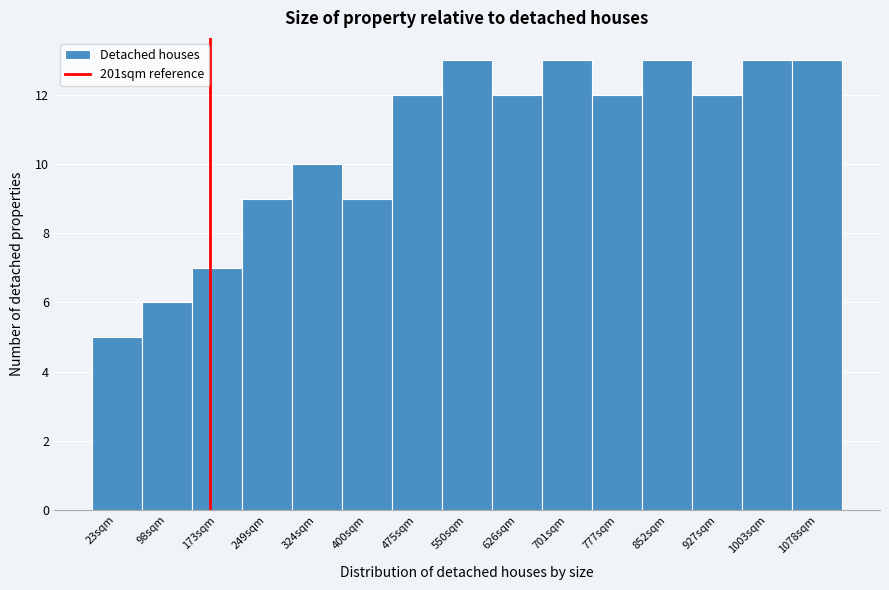

Reading right to left, extract all data points from this chart.

1078sqm=13	1003sqm=13	927sqm=12	852sqm=13	777sqm=12	701sqm=13	626sqm=12	550sqm=13	475sqm=12	400sqm=9	324sqm=10	249sqm=9	173sqm=7	98sqm=6	23sqm=5